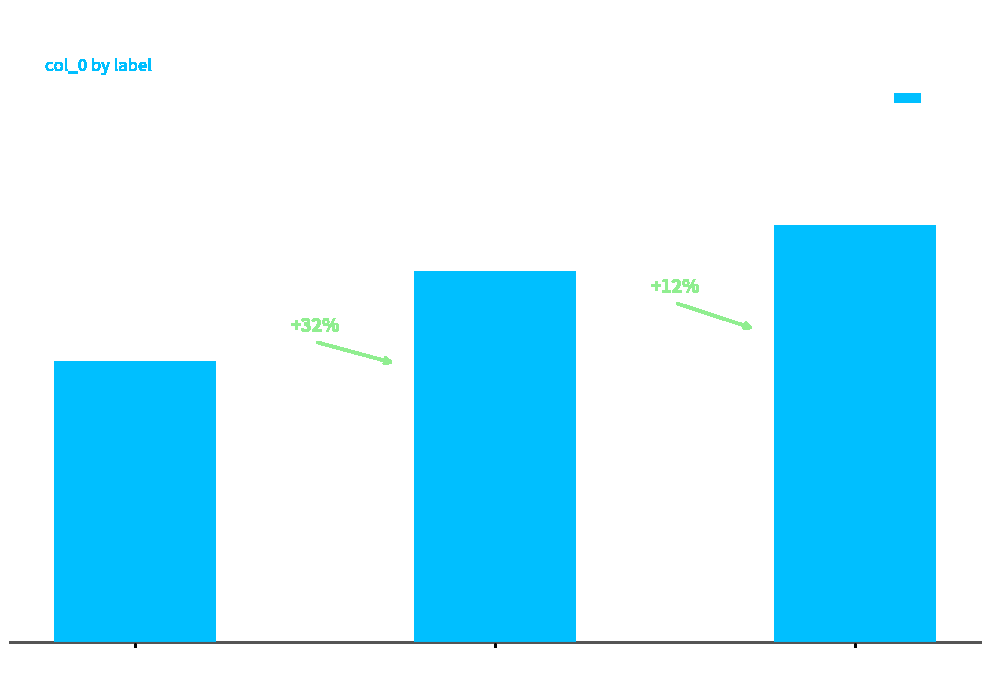

Rank the categories by value from highest to lowest.

管湖马上·去年跨马西湖曲, 西兴马上·去时风雨客匆匆, 昭君词·琵琶马上去踌躇